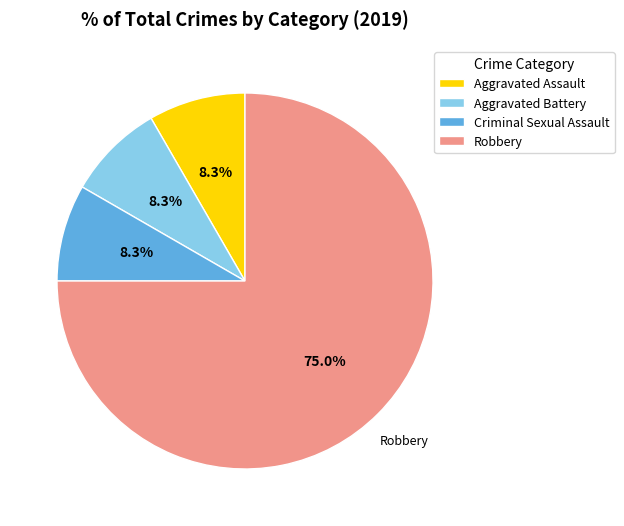

To the nearest percent, what portion does Criminal Sexual Assault represent?

8%